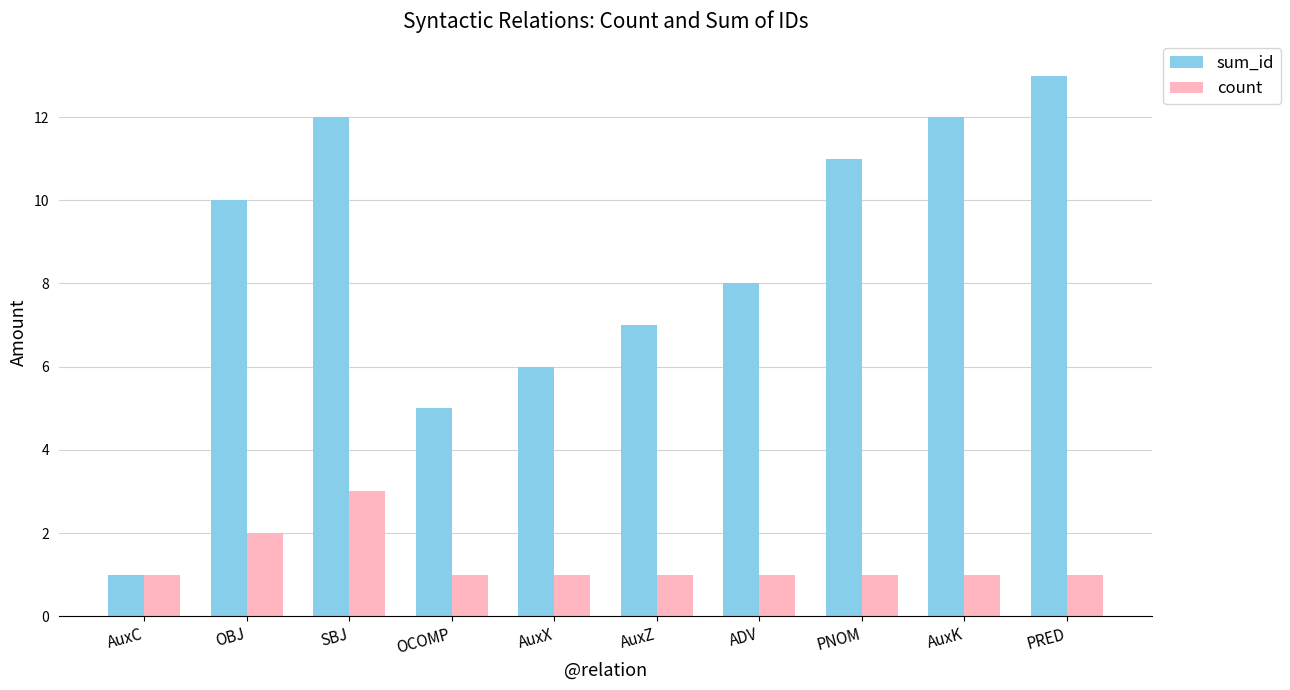

What is the value of the count bar at the 9th from the left?

1